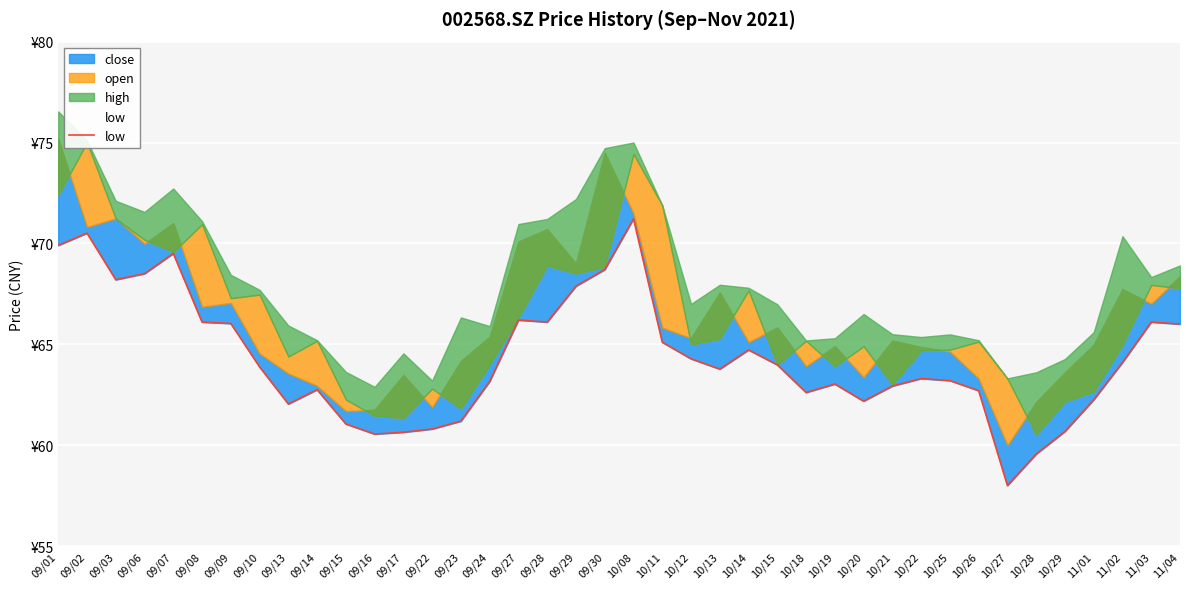

Reading left to right, list all the values displayed in this chart.

69.9	70.5	68.2	68.5	69.5	66.1	66.0	63.9	62.0	62.8	61.0	60.5	60.6	60.8	61.2	63.2	66.2	66.1	67.9	68.7	71.2	65.1	64.3	63.8	64.7	64.0	62.6	63.0	62.2	62.9	63.3	63.2	62.7	58.0	59.6	60.7	62.2	64.1	66.1	66.0